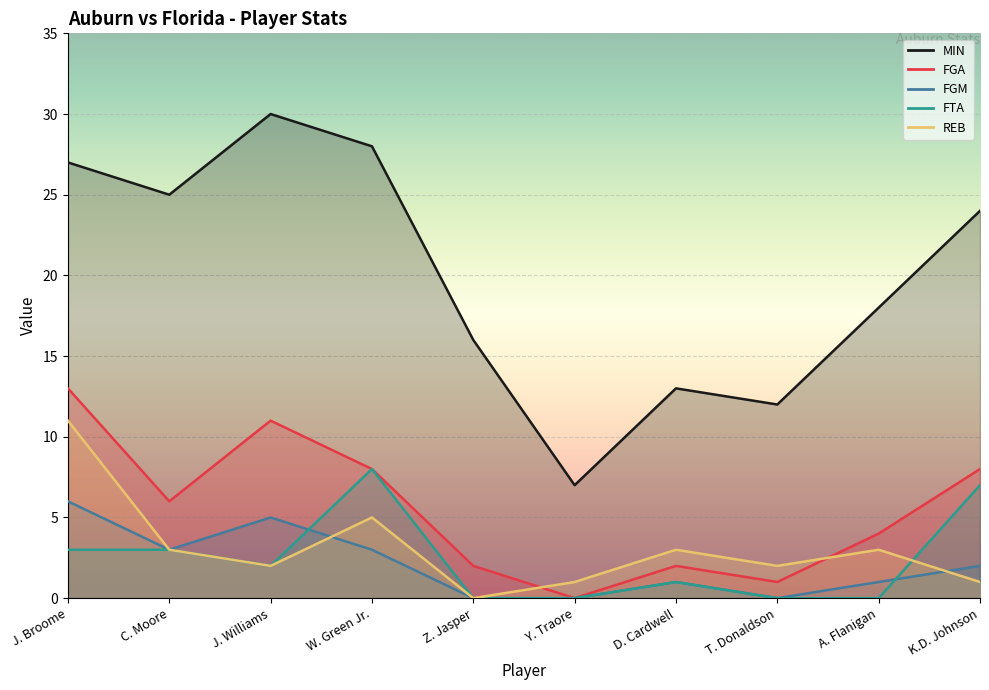

Which series has the largest total across all categories?

MIN